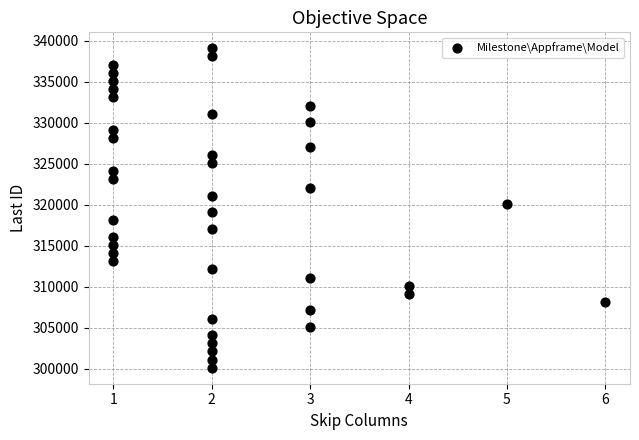

What is the range of X values (max minus min)?

5